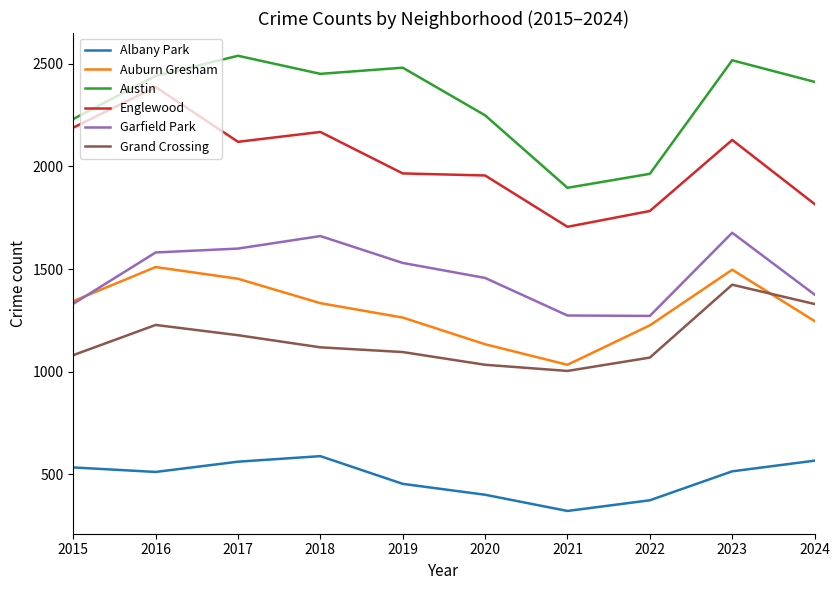

The Albany Park series shows 393 at 2024. True or false?

False